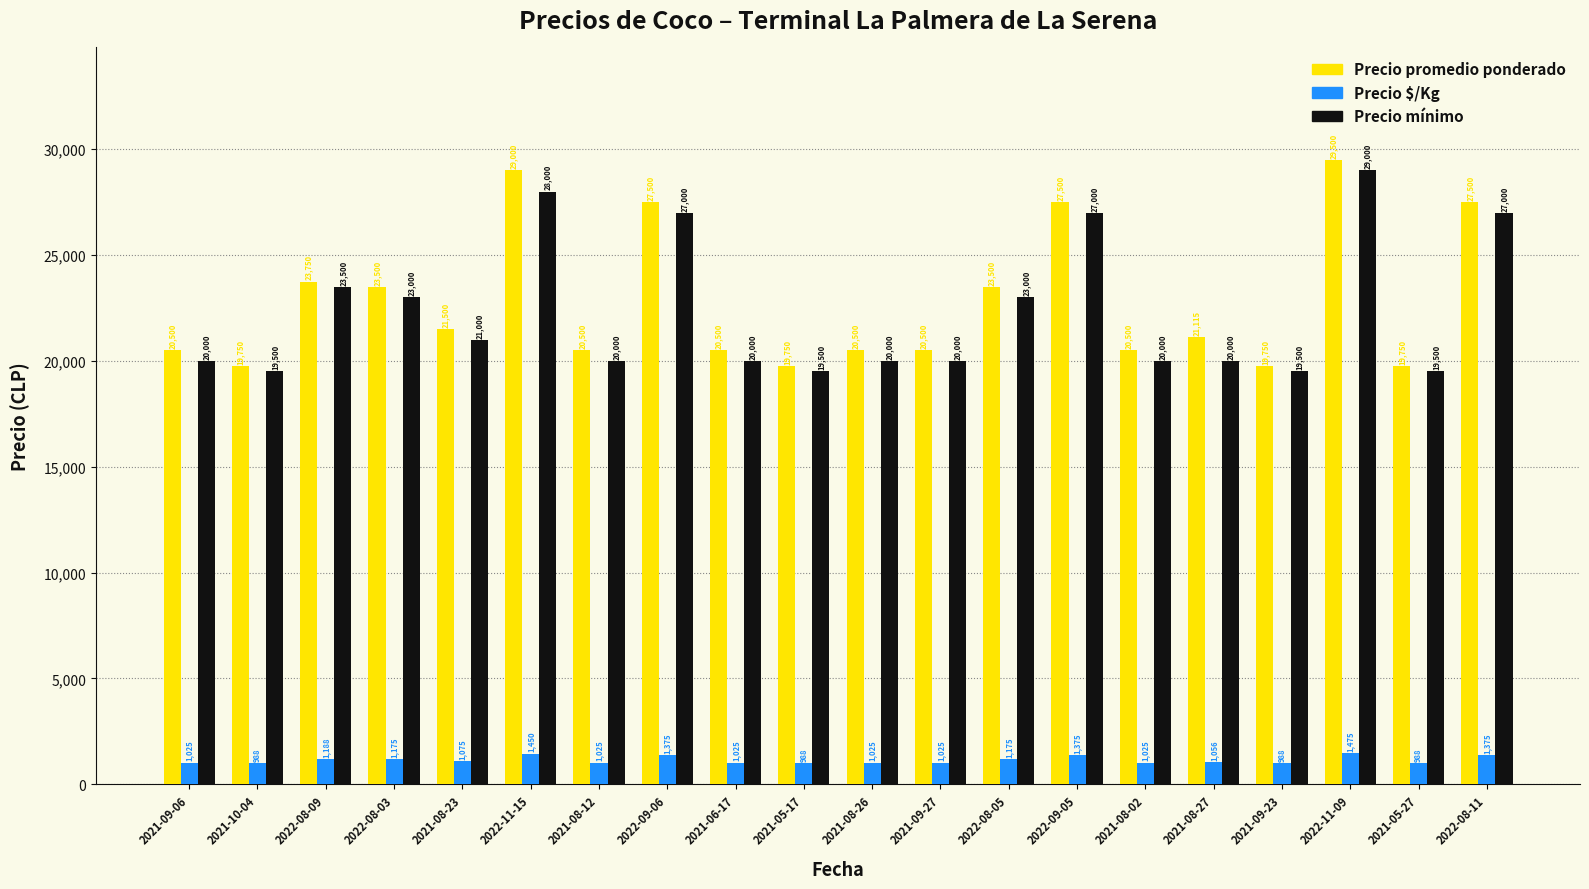

At which category is the sum across all series the highest?

2022-11-09